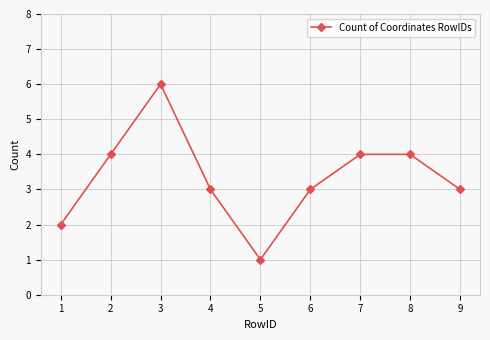

Count the number of data series in this chart.

1